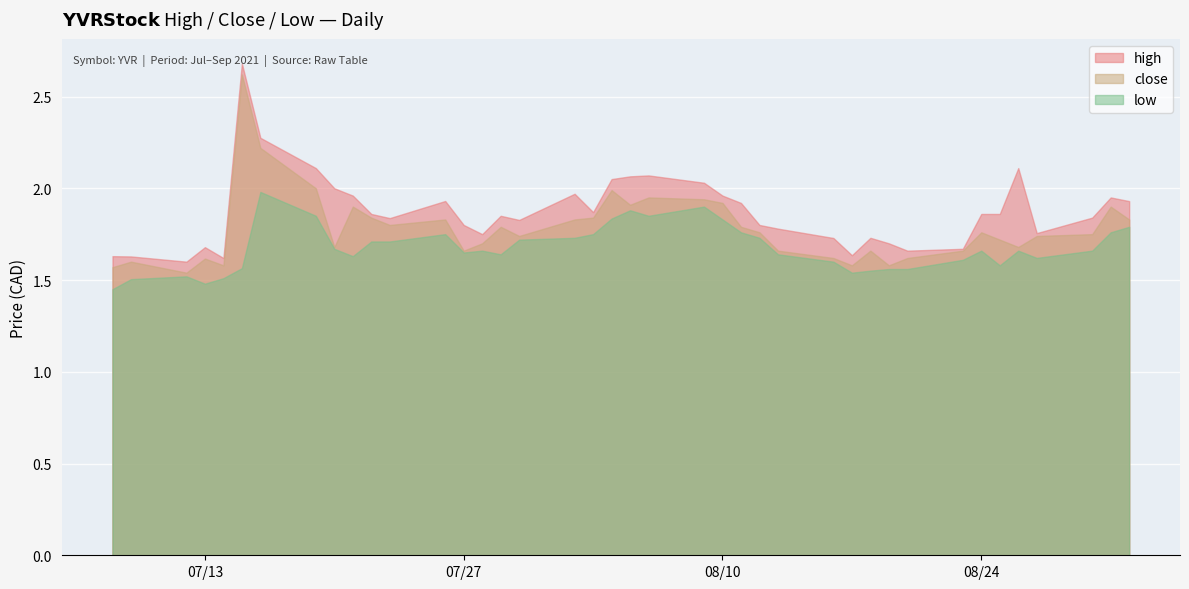

What are all the series names shown in the legend?

high, close, low